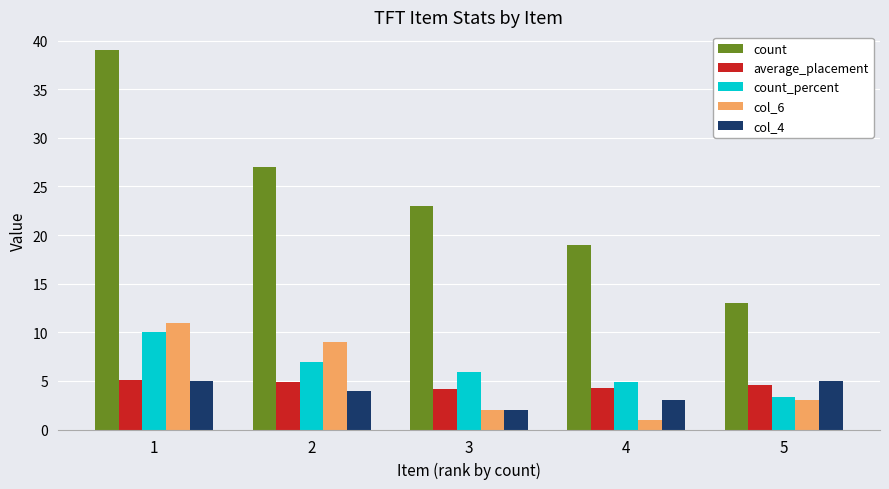

Where does the col_4 series first go above 4?

1